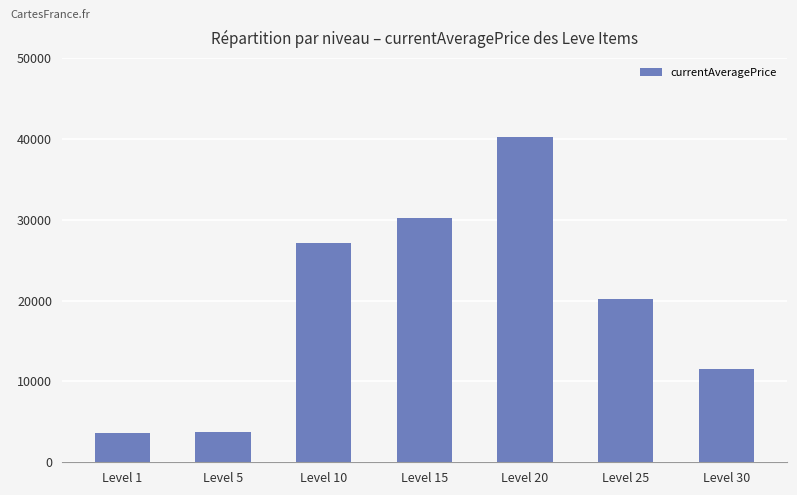

Where is the data nearest to the value 21961?

Level 25